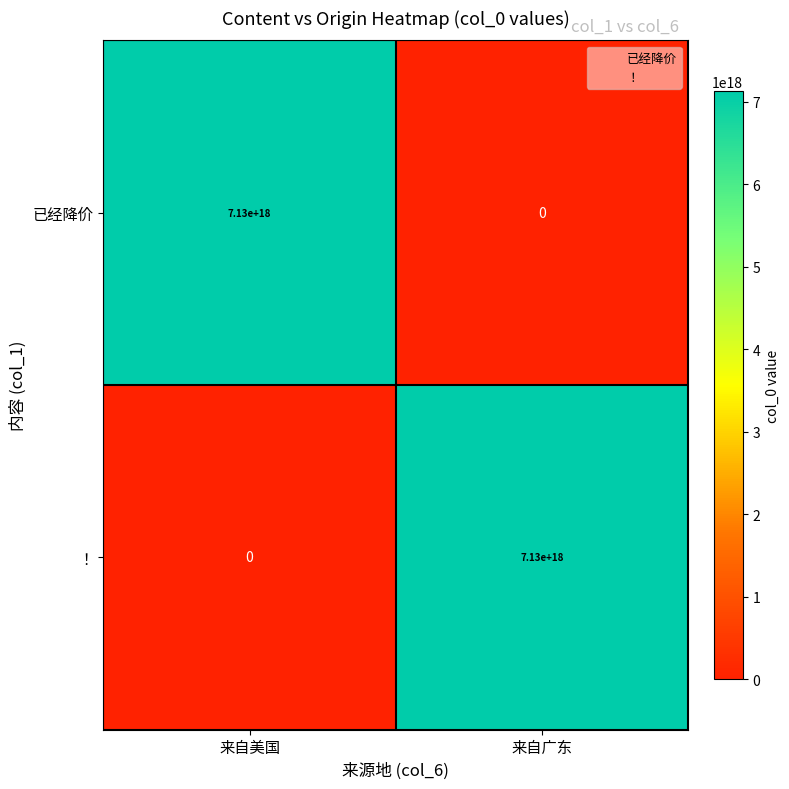

List the labels in order of 已经降价 value, largest first.

来自美国, 来自广东